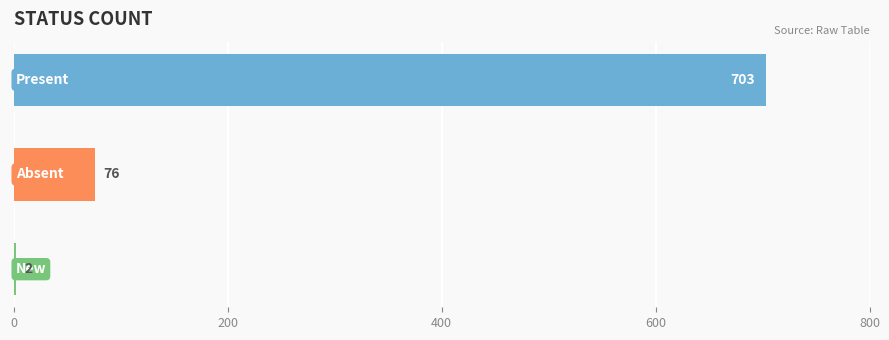

What is the greatest value displayed?

703